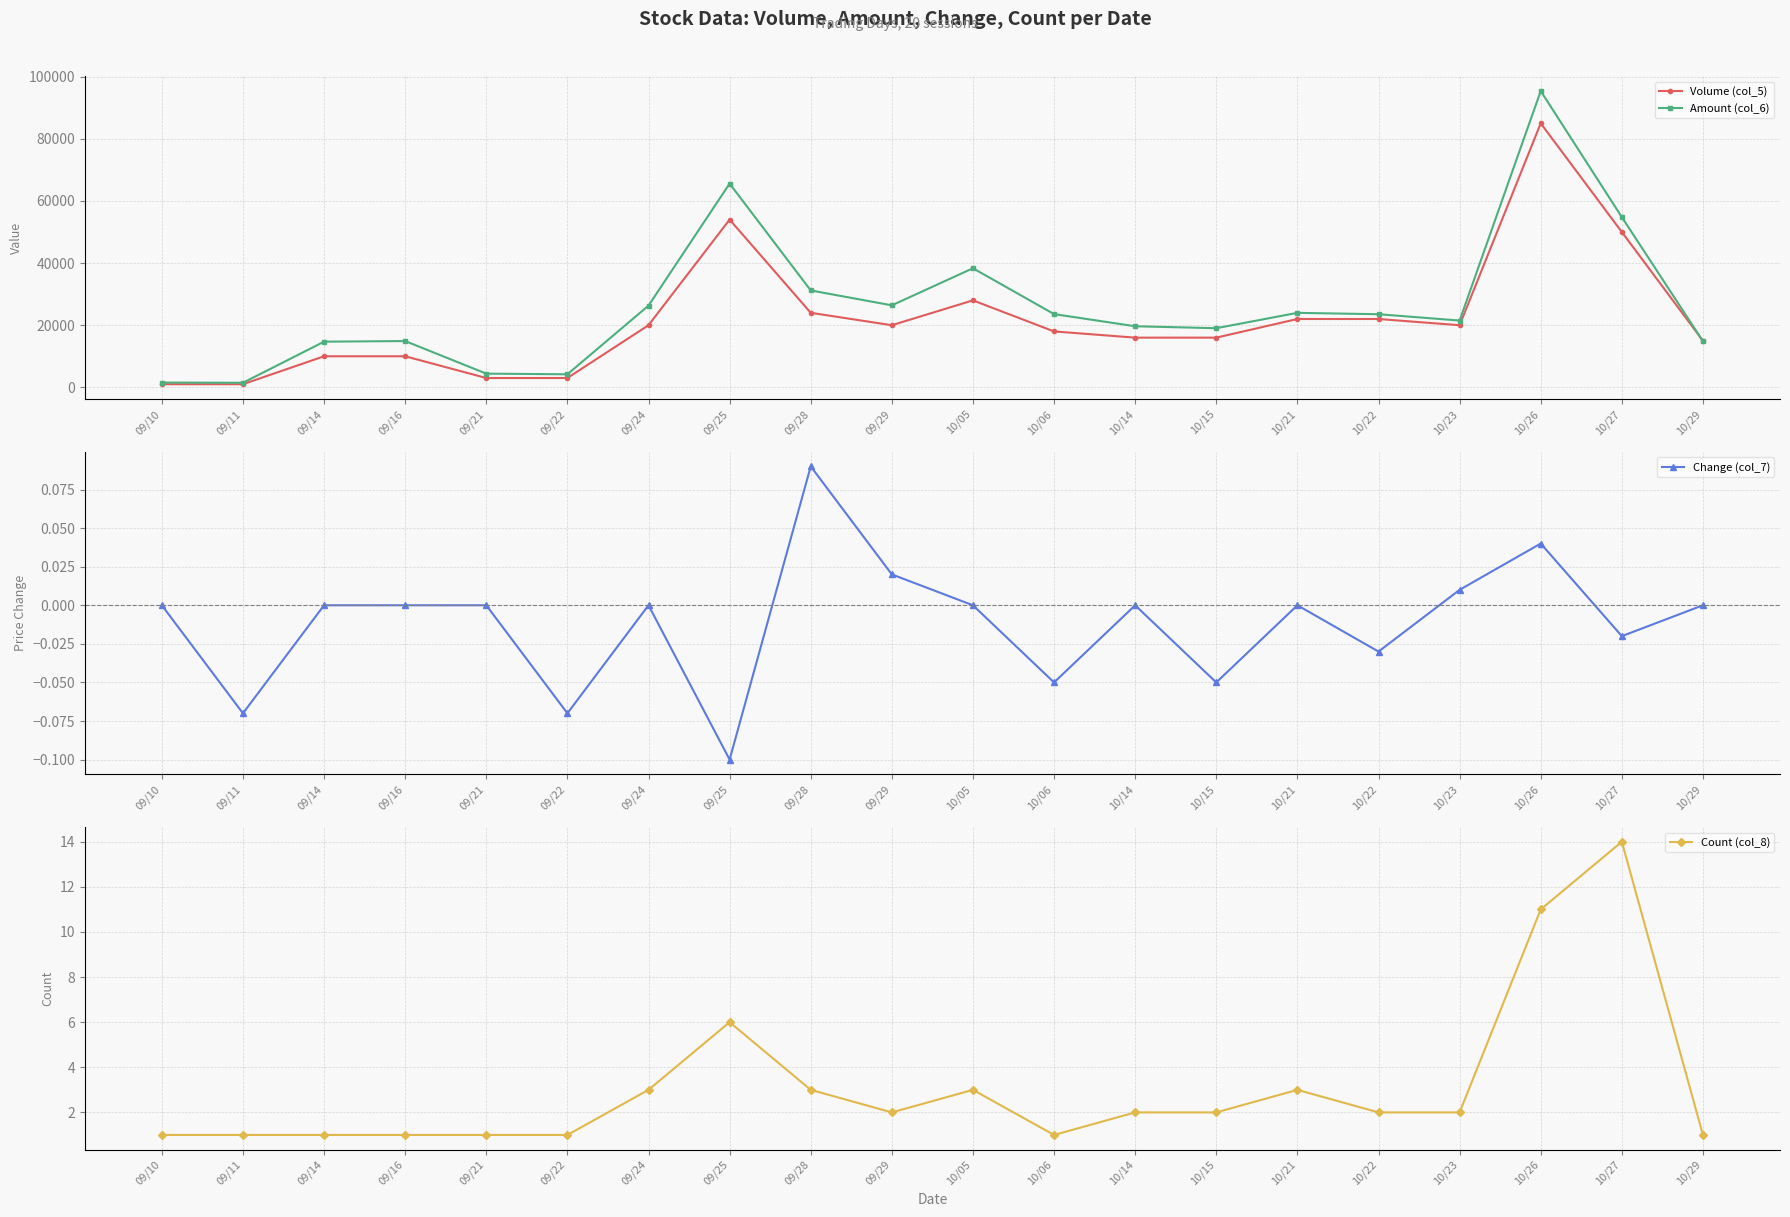

List the series in order of their peak value, lowest first.

Change (col_7), Count (col_8), Volume (col_5), Amount (col_6)